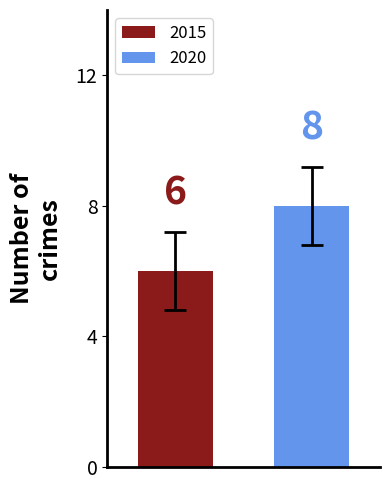

Rank the series by their average value, from highest to lowest.

2020, 2015